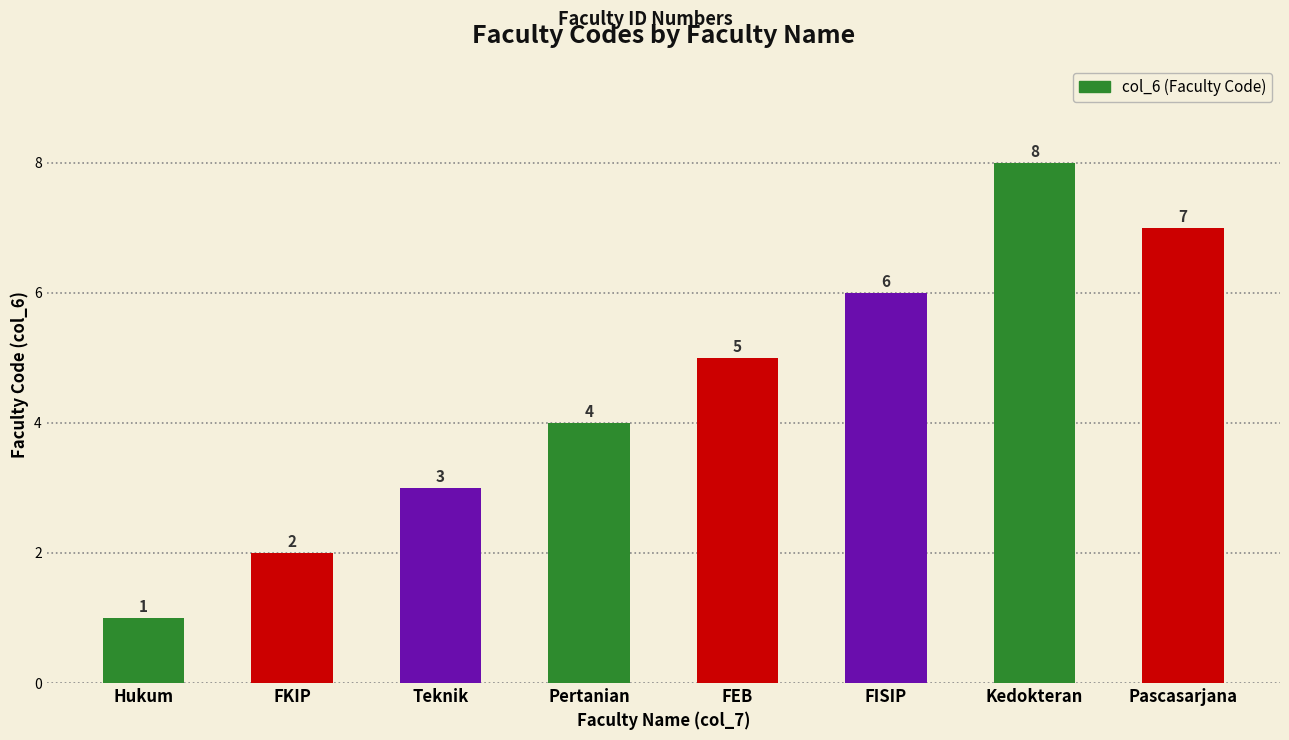

List the labels in order of value, largest first.

Kedokteran, Pascasarjana, FISIP, FEB, Pertanian, Teknik, FKIP, Hukum